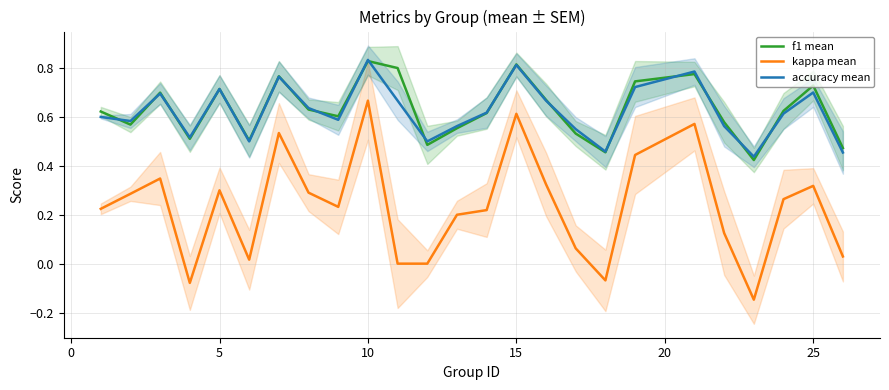

True or false: kappa mean and accuracy mean cross at least once.

False